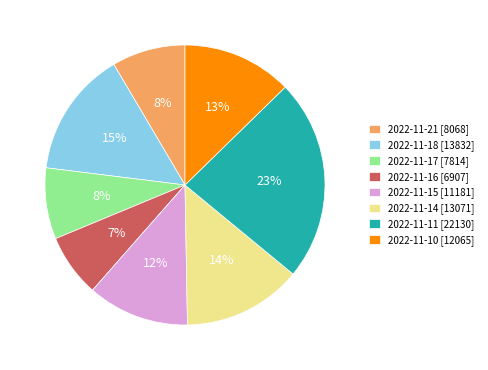

To the nearest percent, what is the average slice percentage?

12%